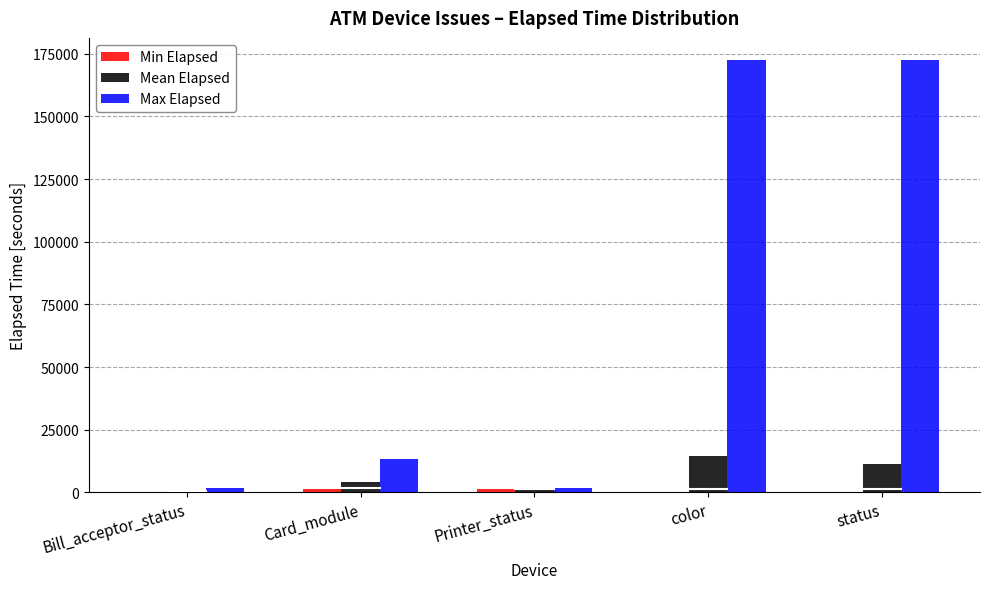

Is it true that Max Elapsed equals 172692.0 at color?

True